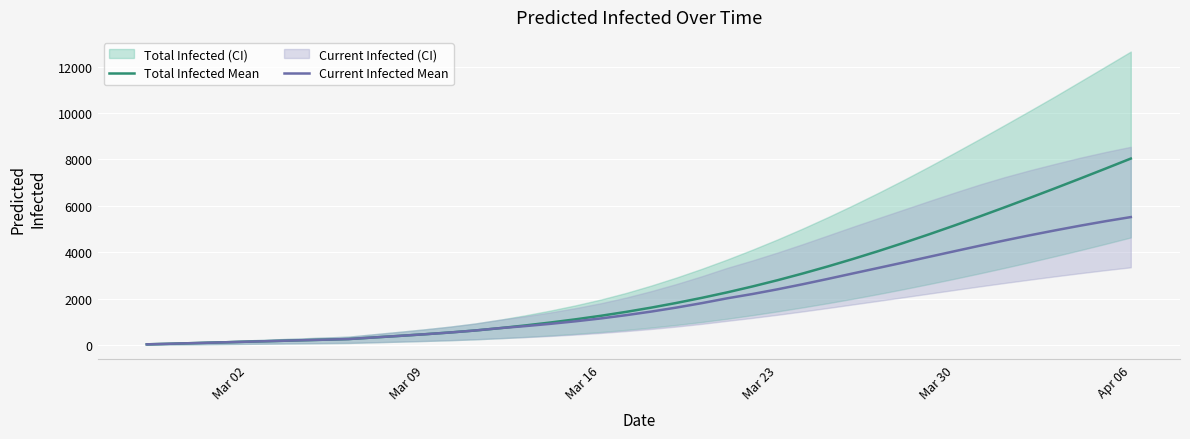

What is the sum of all Total Infected Mean values?

98945